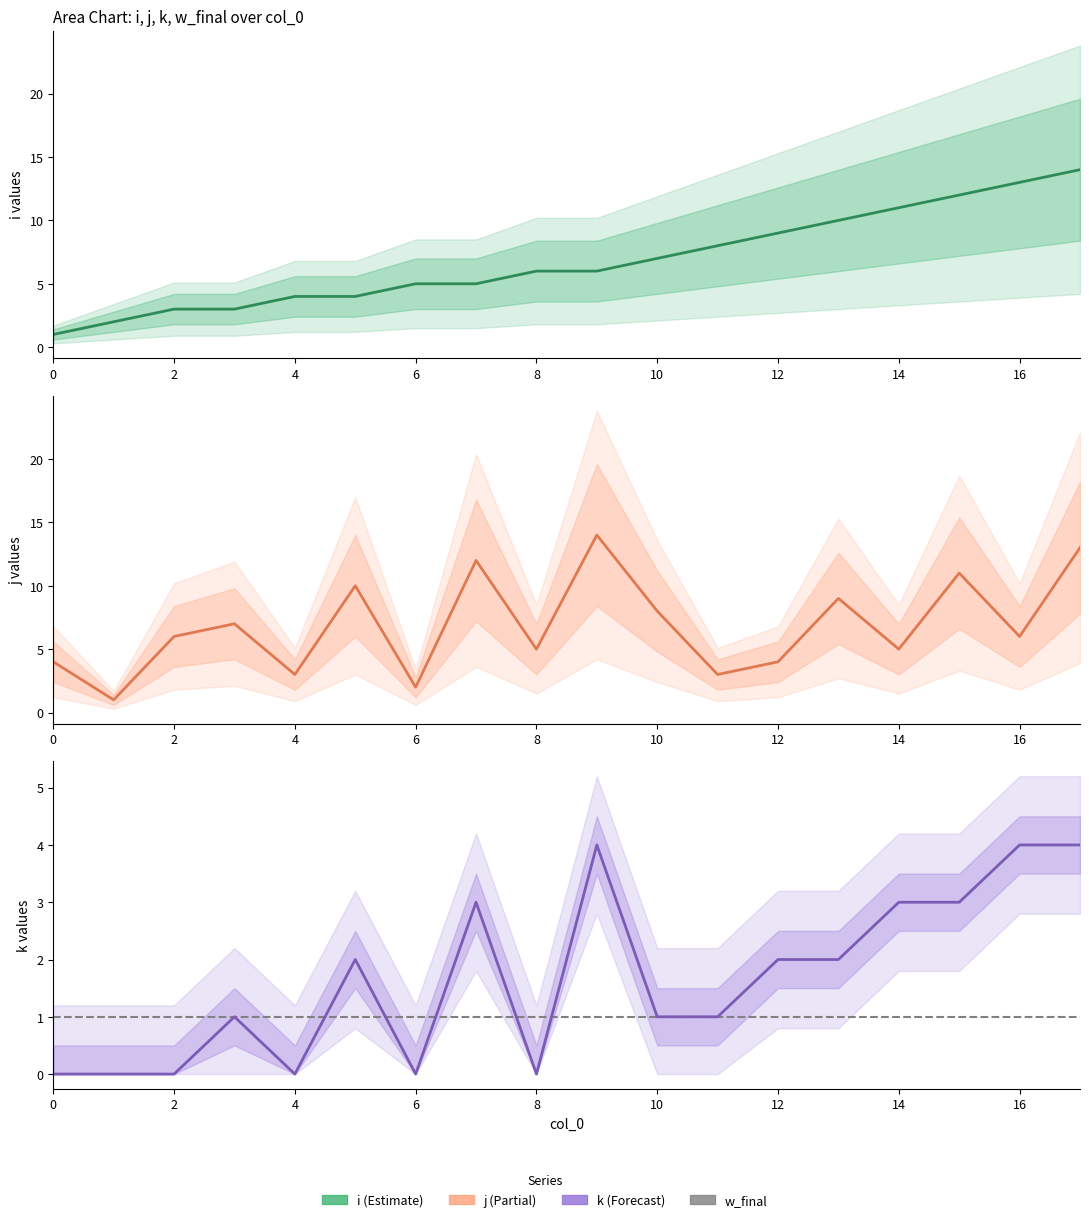

The value of i at 6 is 5. True or false?

True